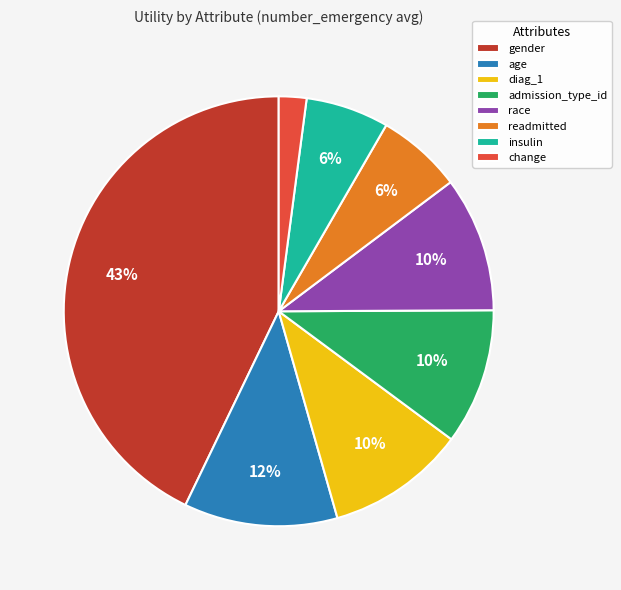

How many slices are in this pie chart?

8